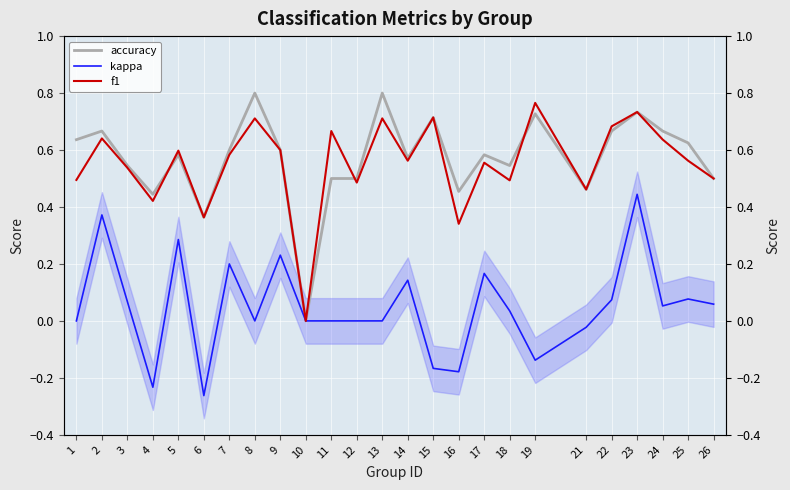

Reading right to left, transcribe all the data shown in this chart.

accuracy: 26=0.5	25=0.6	24=0.7	23=0.7	22=0.7	21=0.5	19=0.7	18=0.5	17=0.6	16=0.5	15=0.7	14=0.6	13=0.8	12=0.5	11=0.5	10=0.0	9=0.6	8=0.8	7=0.6	6=0.4	5=0.6	4=0.4	3=0.5	2=0.7	1=0.6
kappa: 26=0.1	25=0.1	24=0.1	23=0.4	22=0.1	21=-0.0	19=-0.1	18=0.0	17=0.2	16=-0.2	15=-0.2	14=0.1	13=0.0	12=0.0	11=0.0	10=0.0	9=0.2	8=0.0	7=0.2	6=-0.3	5=0.3	4=-0.2	3=0.1	2=0.4	1=0.0
f1: 26=0.5	25=0.6	24=0.6	23=0.7	22=0.7	21=0.5	19=0.8	18=0.5	17=0.6	16=0.3	15=0.7	14=0.6	13=0.7	12=0.5	11=0.7	10=0.0	9=0.6	8=0.7	7=0.6	6=0.4	5=0.6	4=0.4	3=0.5	2=0.6	1=0.5